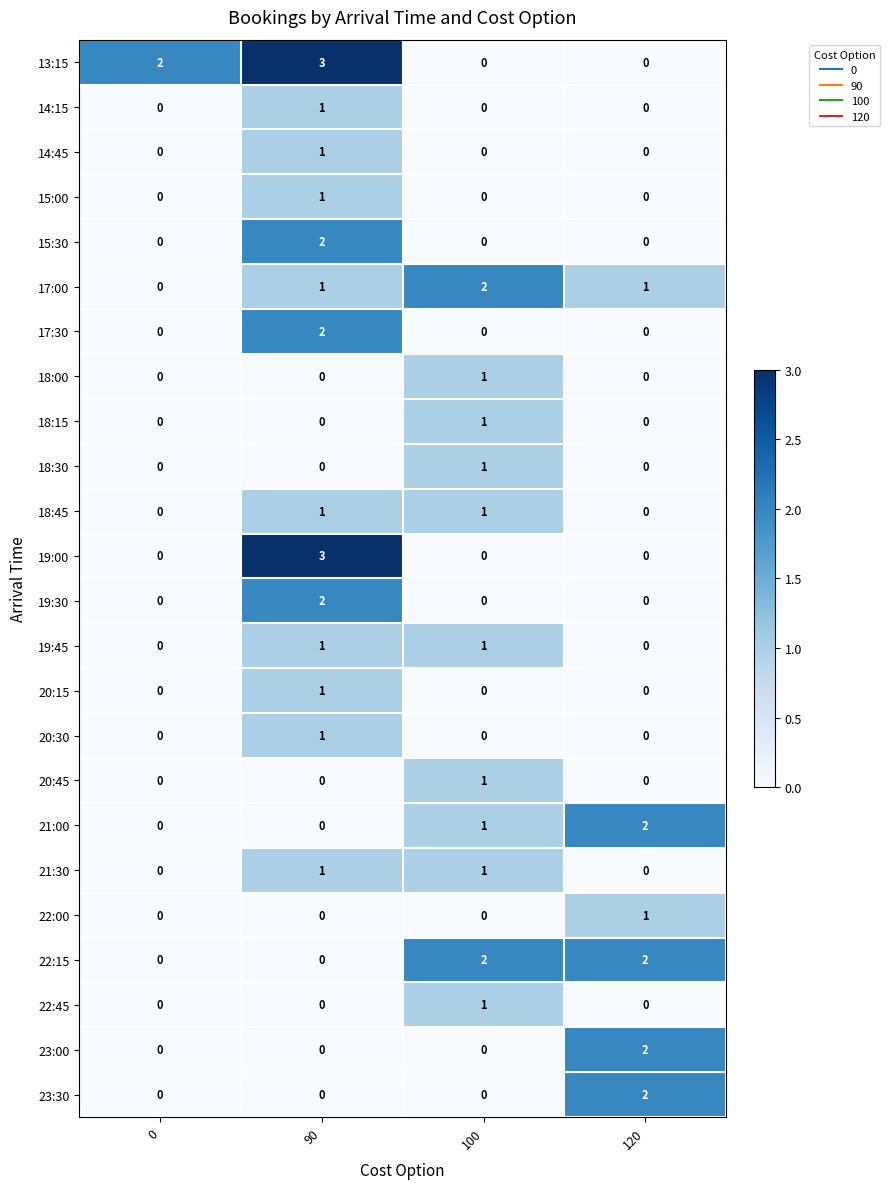

How many categories are shown in the chart?

4